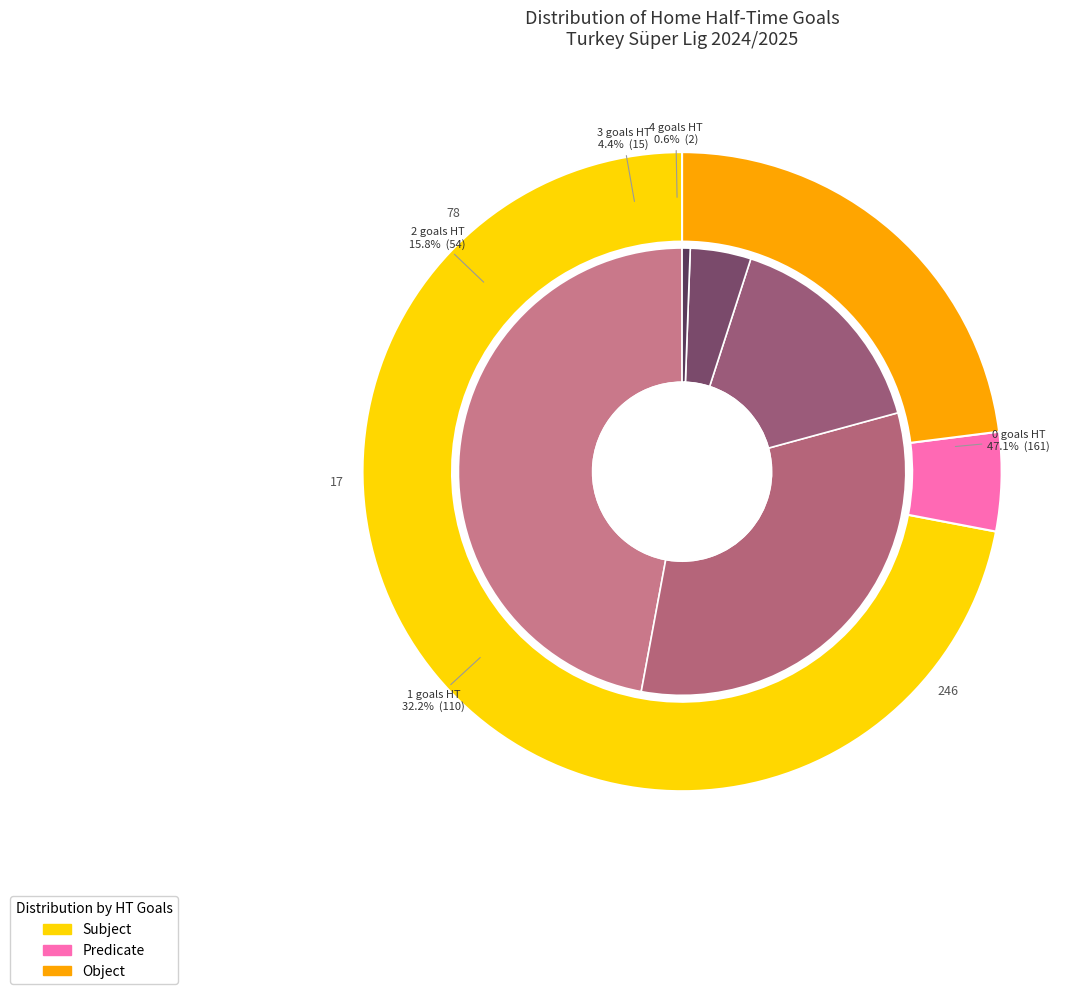

Combined, what portion of the pie is 1 and 3?

36.5%